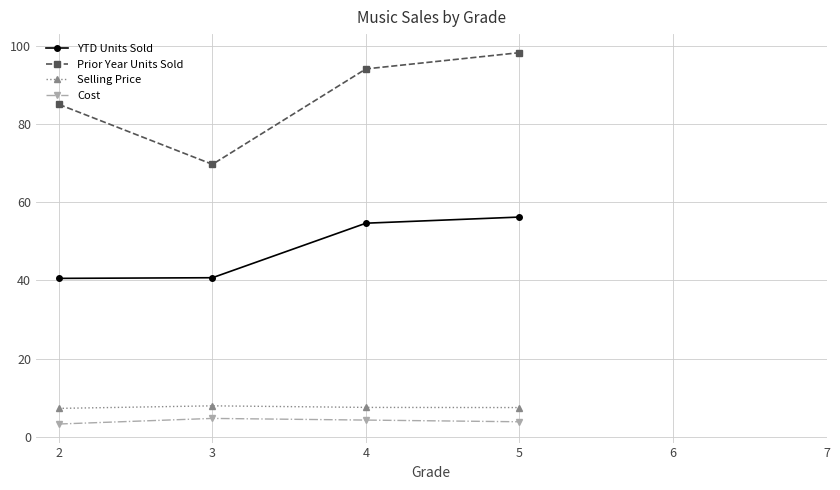

How many lines are shown in the chart?

4